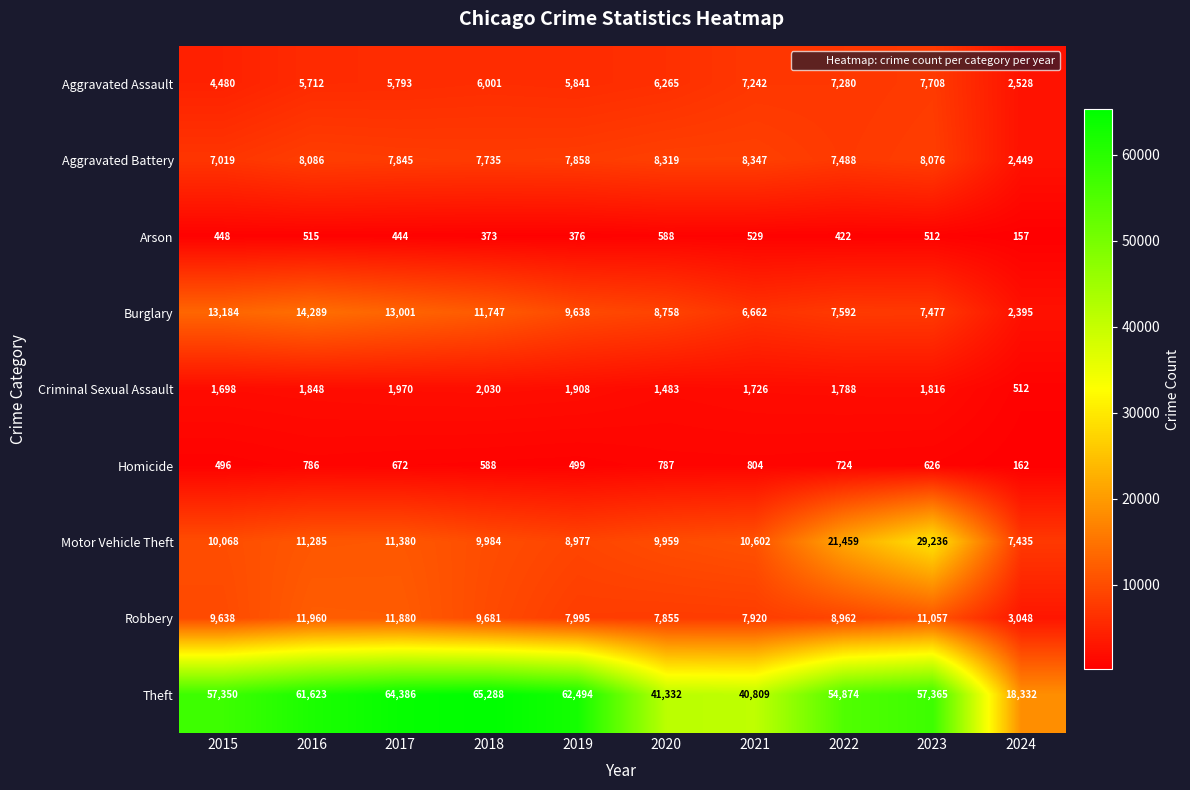

Rank the series by their maximum value, from highest to lowest.

Theft, Motor Vehicle Theft, Burglary, Robbery, Aggravated Battery, Aggravated Assault, Criminal Sexual Assault, Homicide, Arson